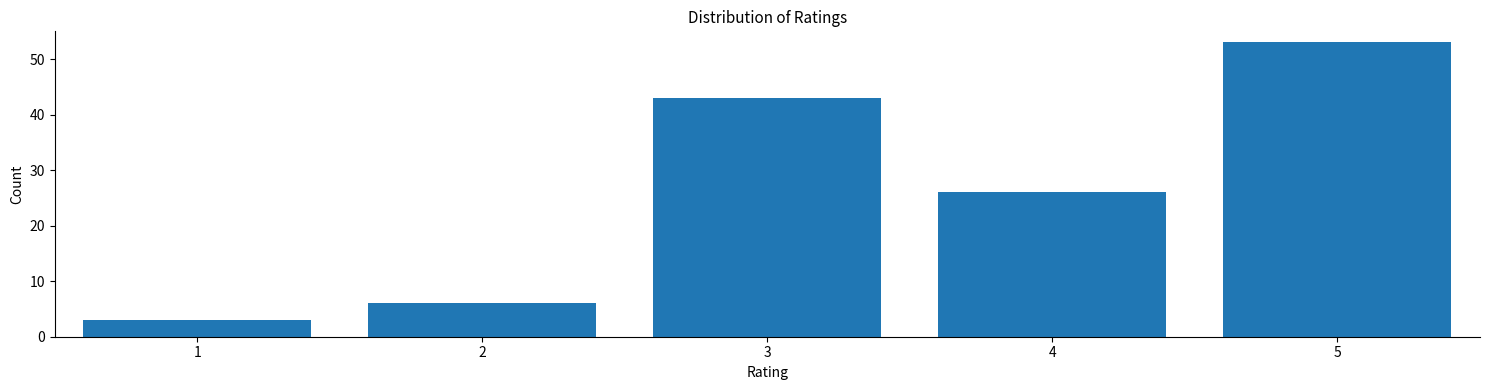

Reading right to left, transcribe all the data shown in this chart.

53	26	43	6	3